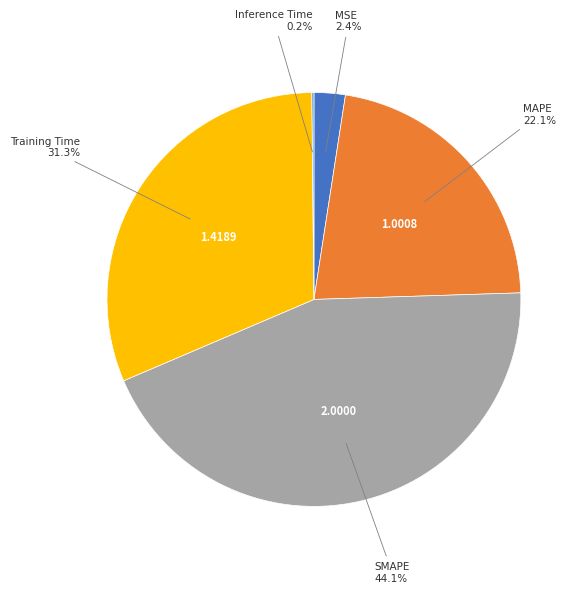

Does MSE account for over 50% of the chart?

No